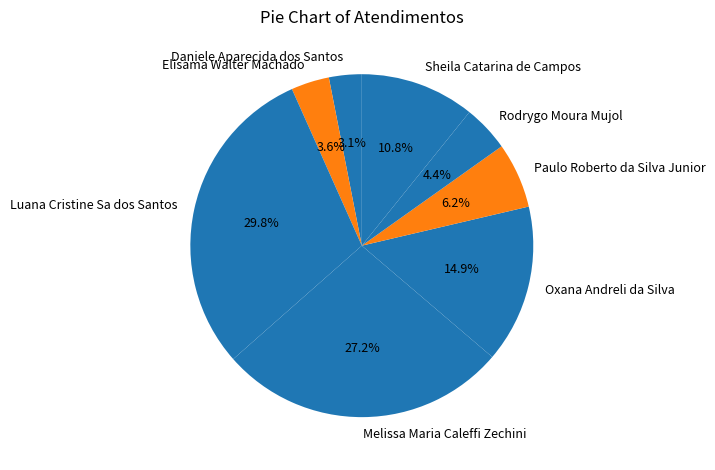

To the nearest percent, what is the difference between the Sheila Catarina de Campos and Elisama Walter Machado slice percentages?

7%